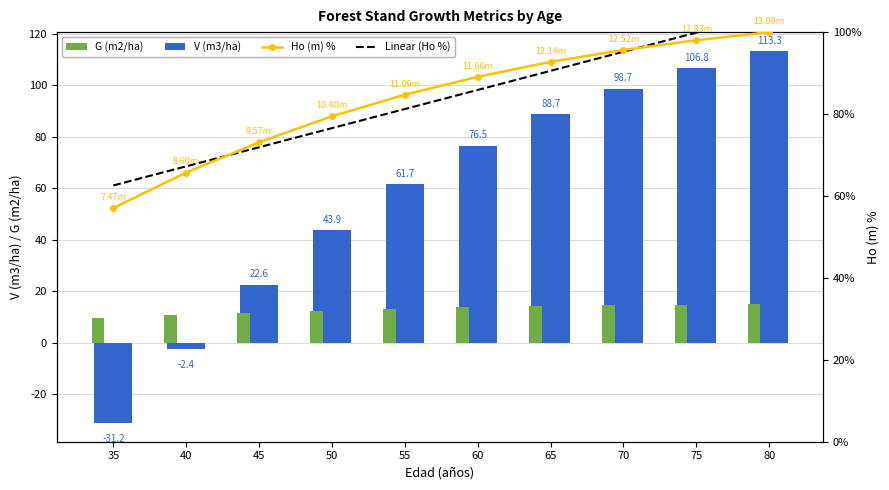

Is the value of Ho (m) % at 70 greater than the value of V (m3/ha) at 40?

Yes